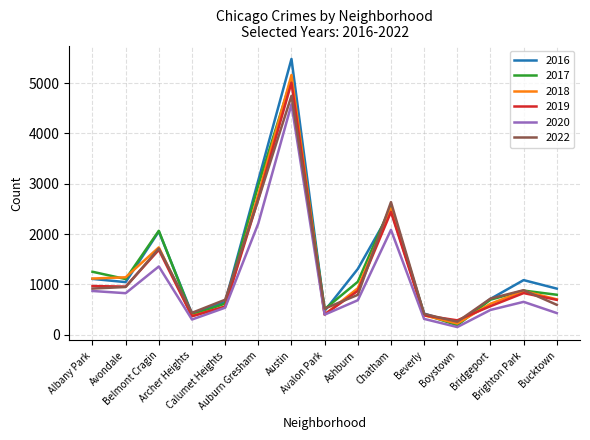

What is the maximum value shown in the chart?

5481